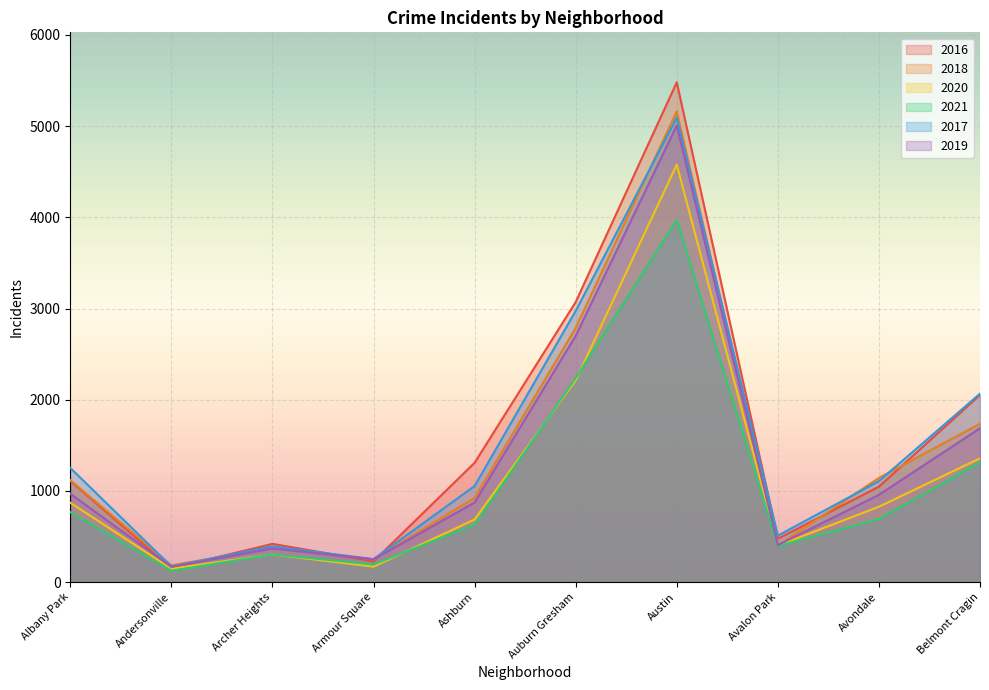

How many lines are shown in the chart?

6